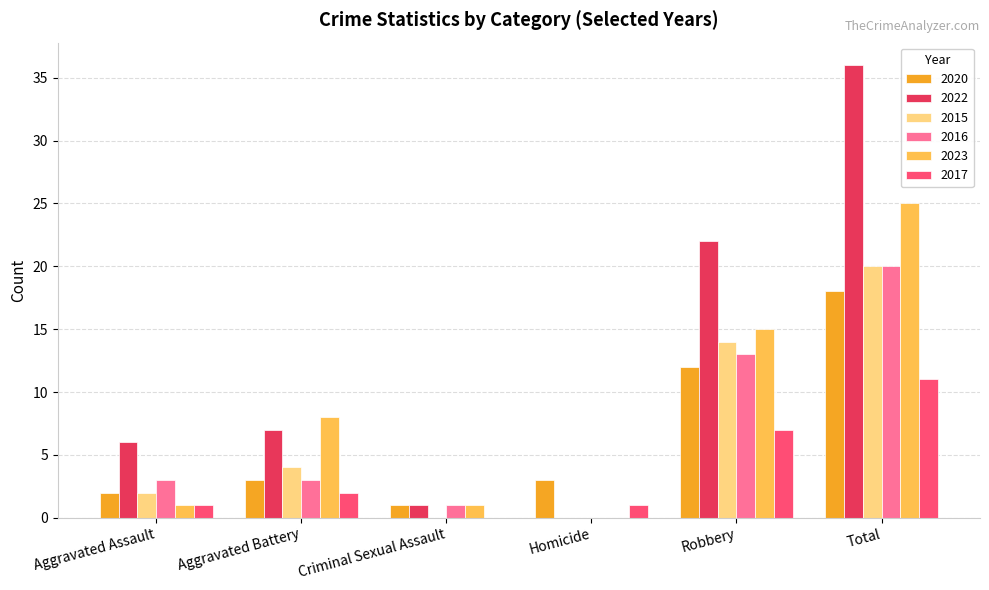

How many distinct data groups are displayed?

6